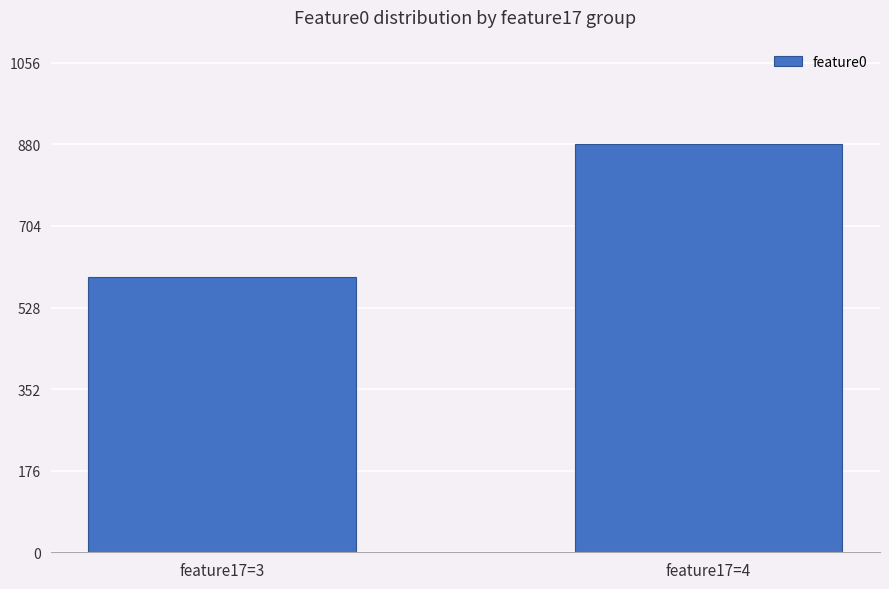

How many data points are above 880?

1